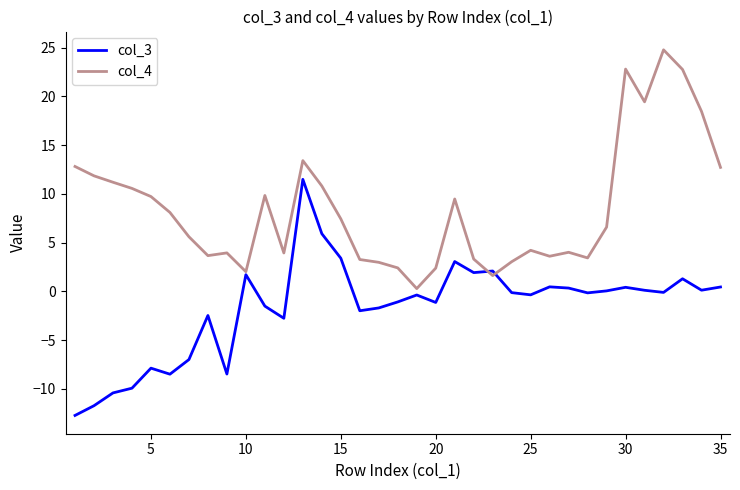

Which series has the largest total across all categories?

col_4